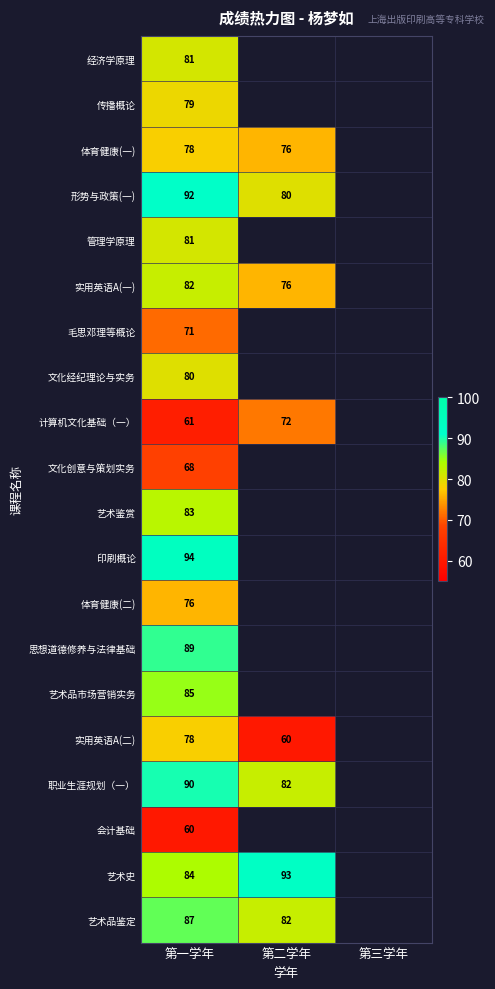

Which has a higher value, 第二学年 or 第一学年?

第一学年